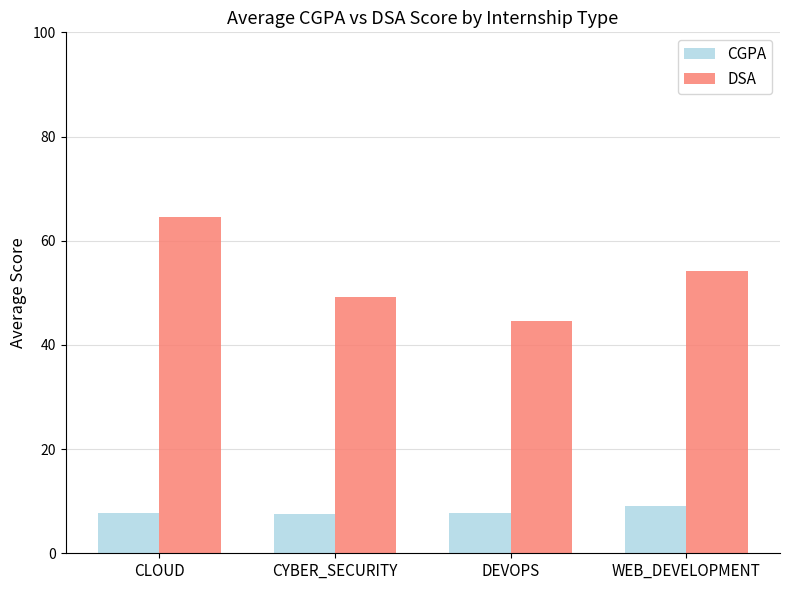

What is the minimum value for CGPA?

7.5